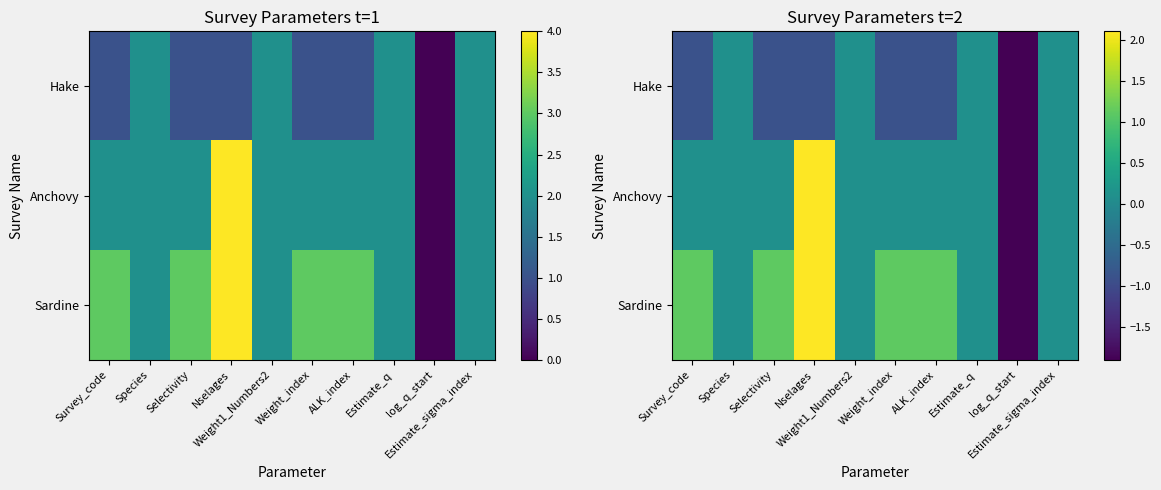

Which series changed the most between Survey_code and Estimate_q?

Hake